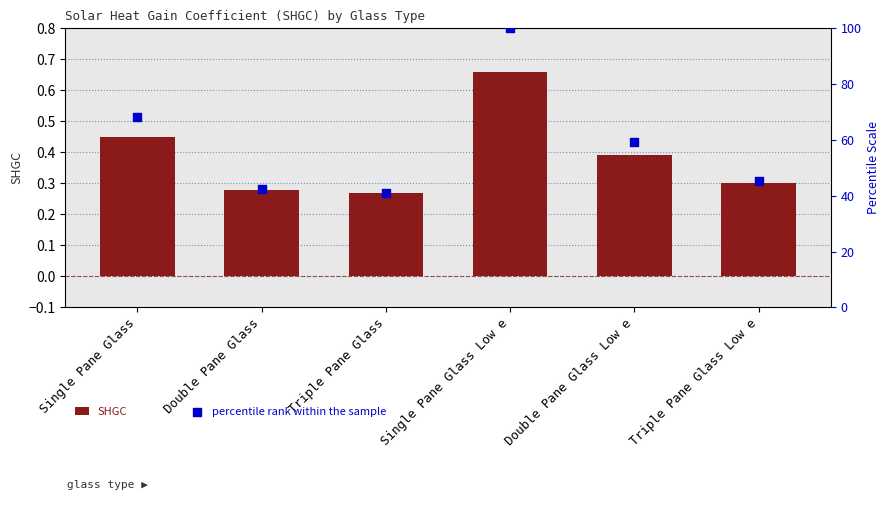

Which series has the largest total across all categories?

percentile rank within the sample